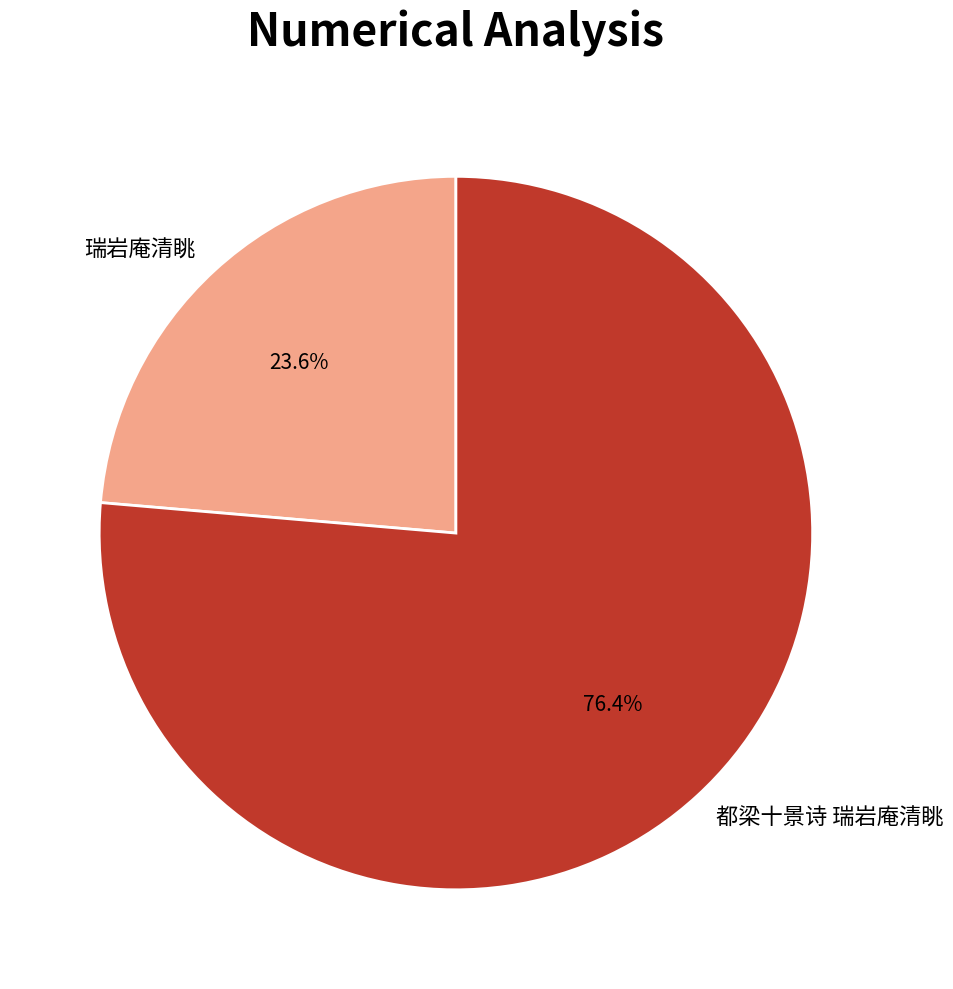

Does any single category account for the majority?

Yes